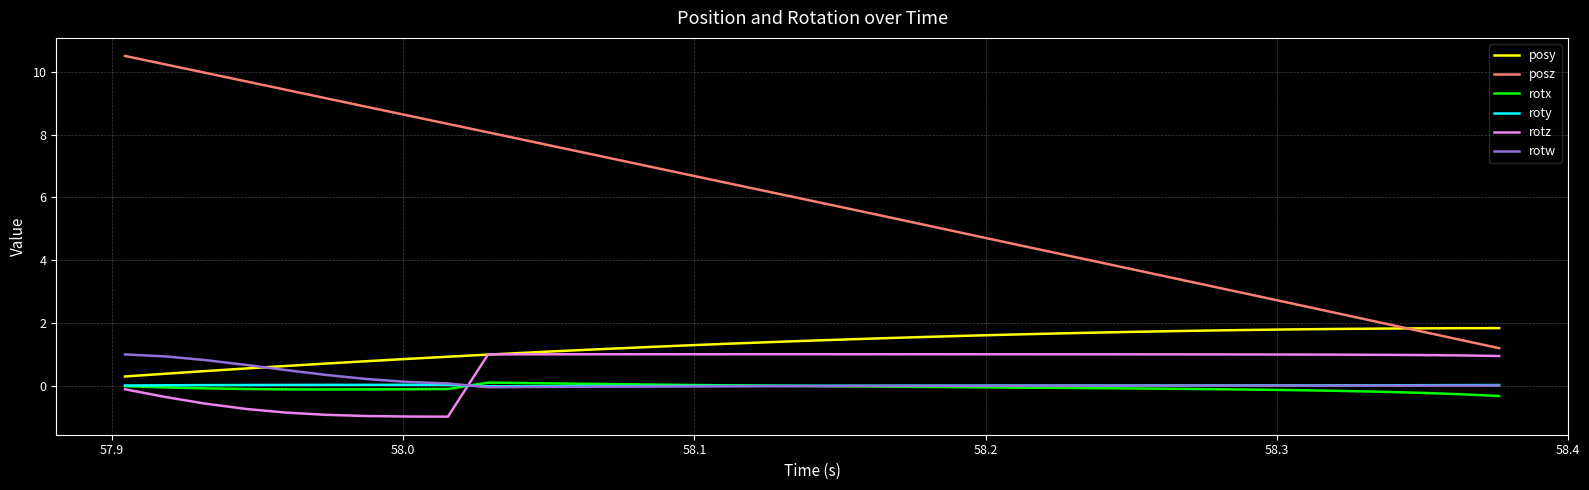

What is the greatest value displayed?

10.5